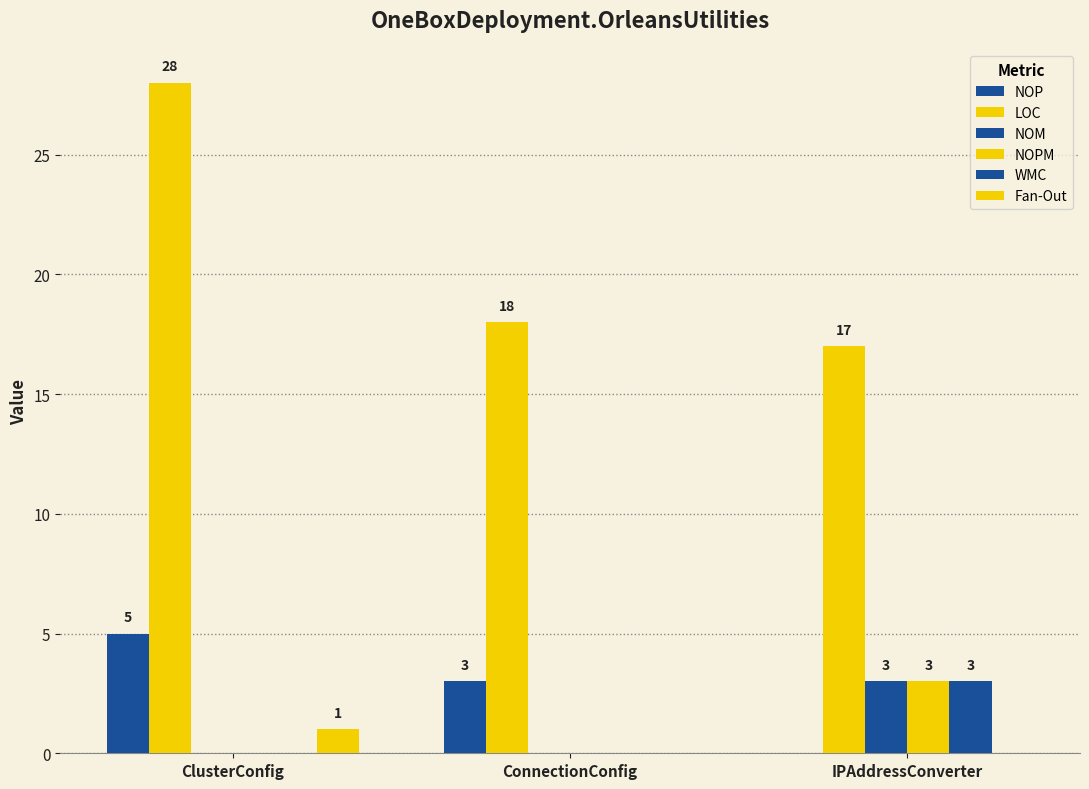

Are the bars horizontal?

No